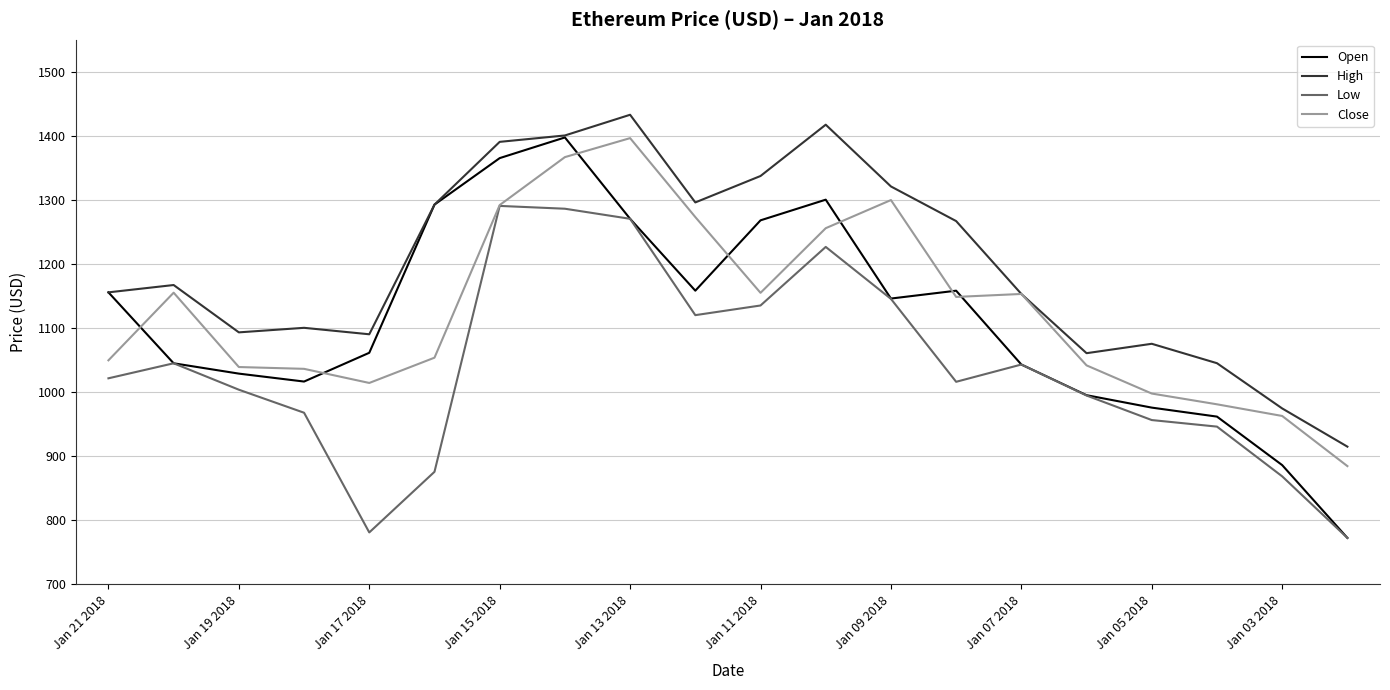

Which series has the largest range (max minus min)?

Open